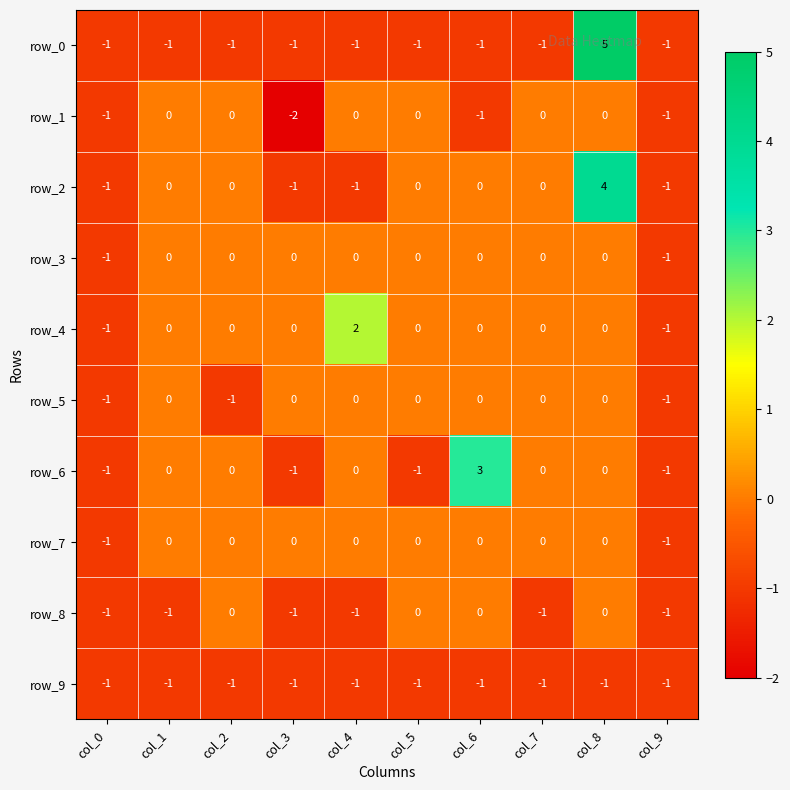

The value of row_4 at col_7 is -1. True or false?

False